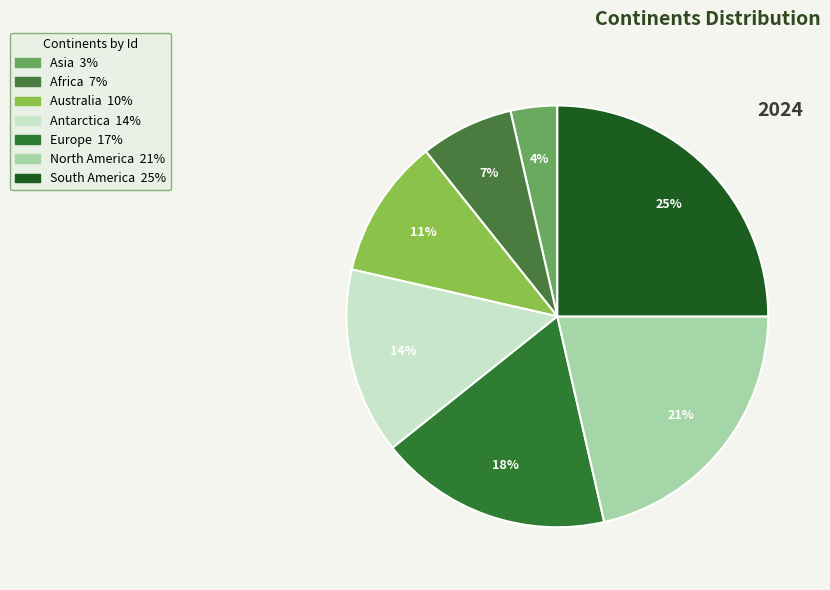

Does North America represent more than half of the total?

No